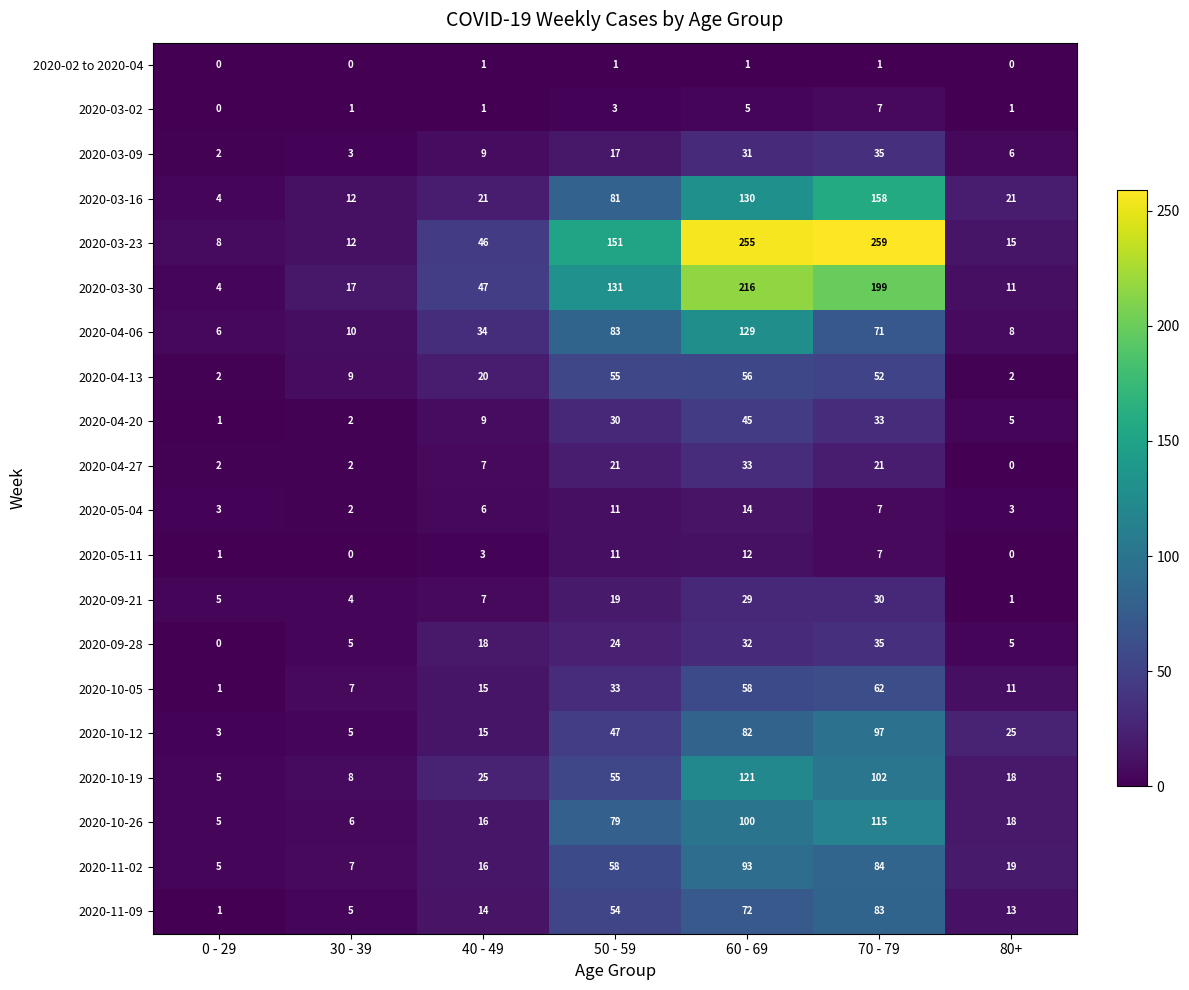

At how many categories does at least one series exceed 102?

3